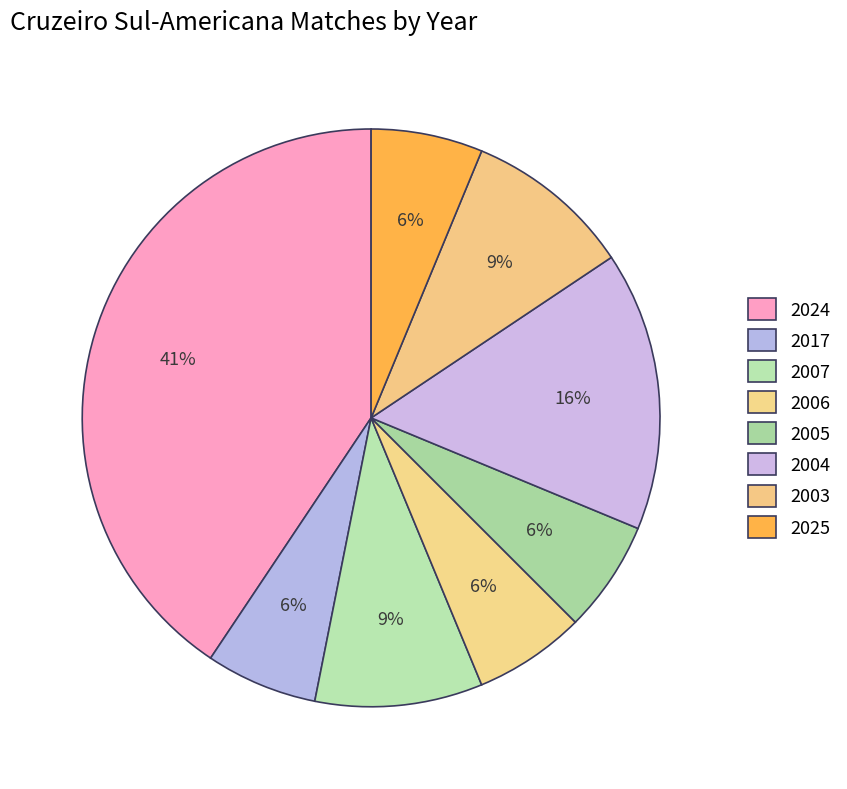

Is 2024 the majority of the pie?

No